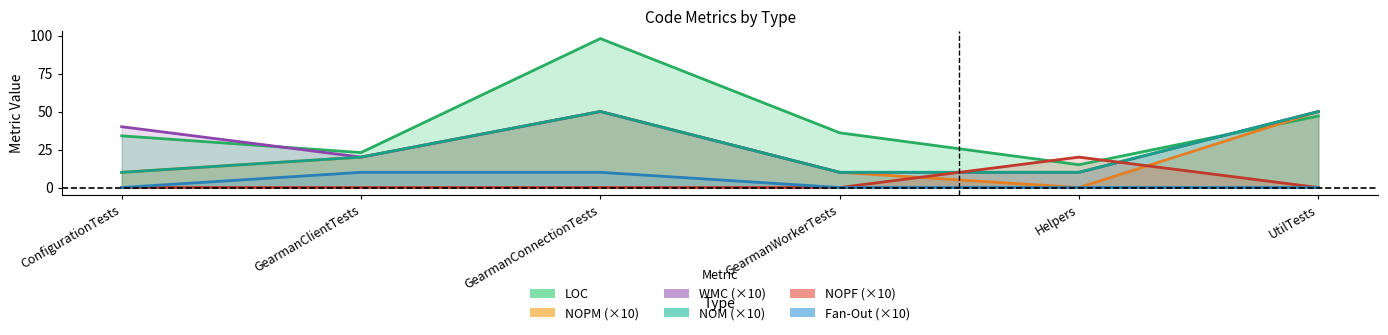

What position from the left is GearmanConnectionTests?

3